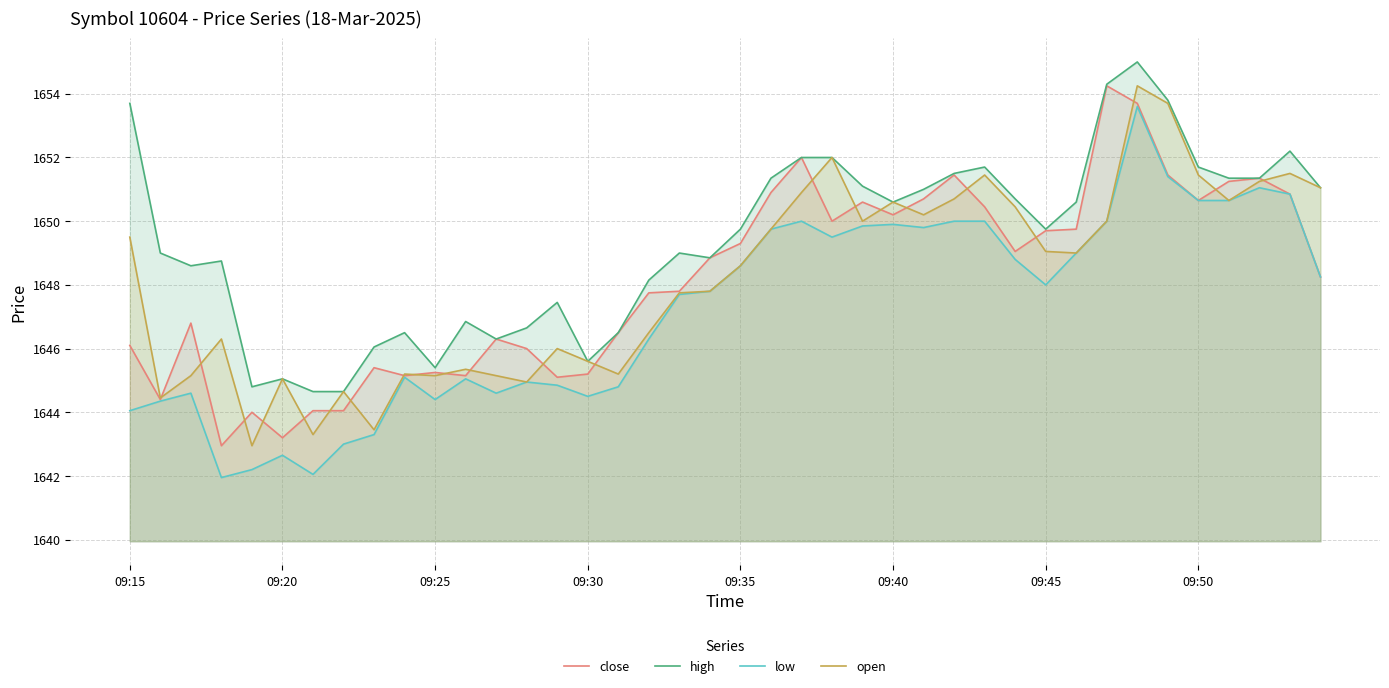

The value of low at 09:50 is 1650.7. True or false?

True